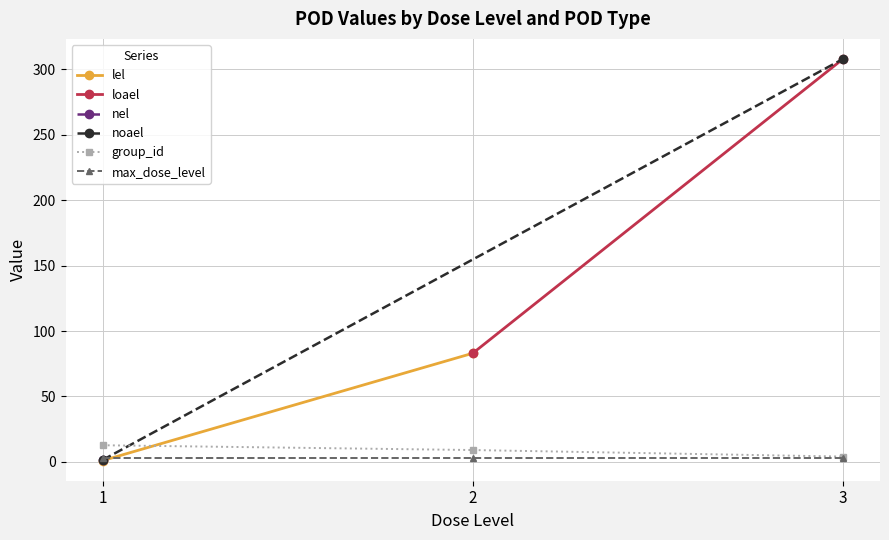

What is the average value of the group_id series?

8.6